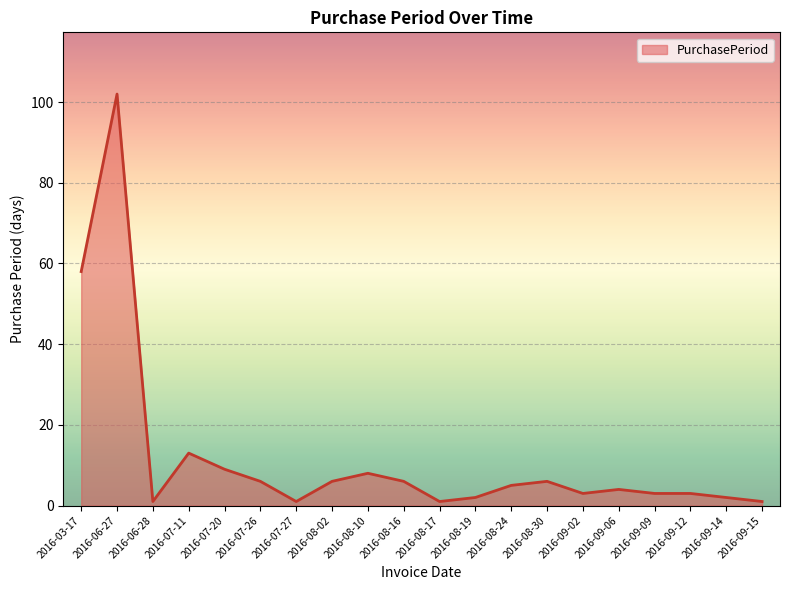

Reading left to right, list all the values displayed in this chart.

2016-03-17=58	2016-06-27=102	2016-06-28=1	2016-07-11=13	2016-07-20=9	2016-07-26=6	2016-07-27=1	2016-08-02=6	2016-08-10=8	2016-08-16=6	2016-08-17=1	2016-08-19=2	2016-08-24=5	2016-08-30=6	2016-09-02=3	2016-09-06=4	2016-09-09=3	2016-09-12=3	2016-09-14=2	2016-09-15=1